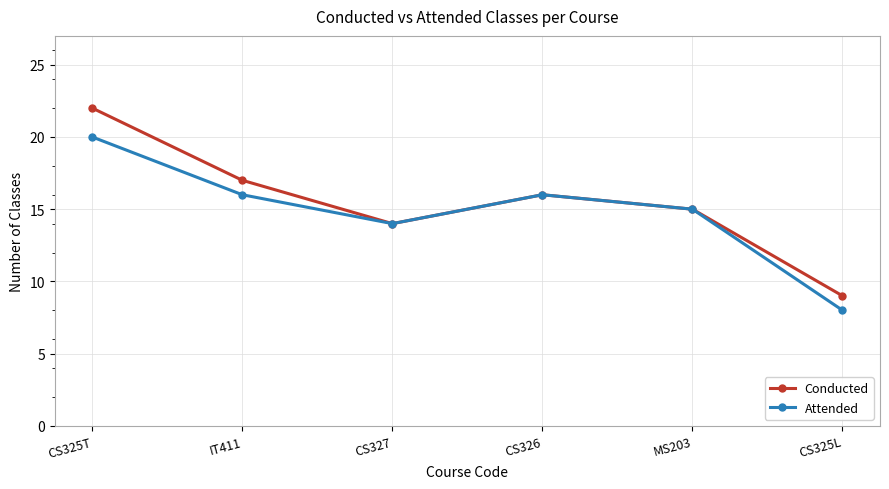

Which series has the largest range (max minus min)?

Conducted